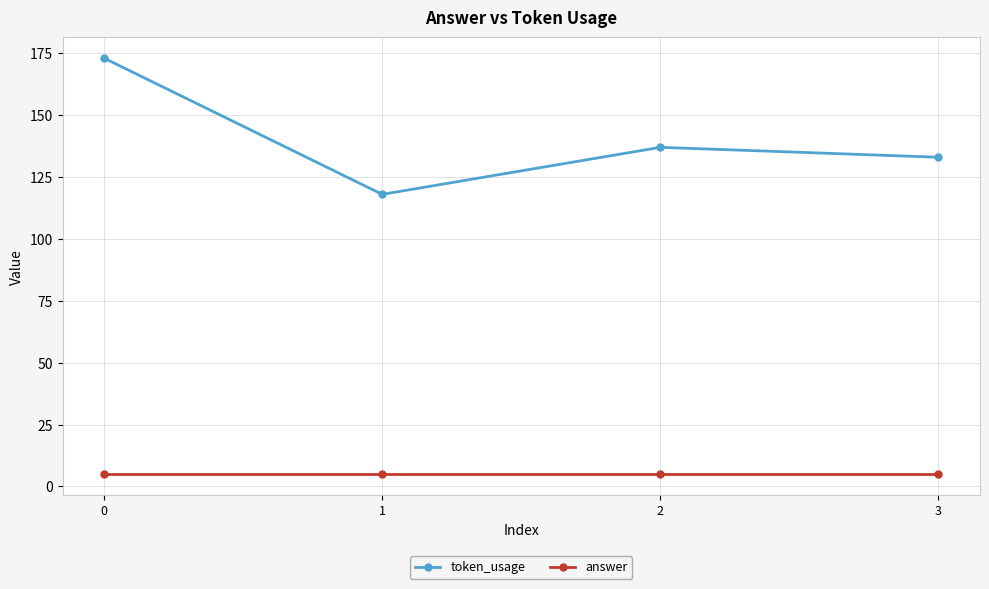

What is the approximate value of token_usage at 1?

118